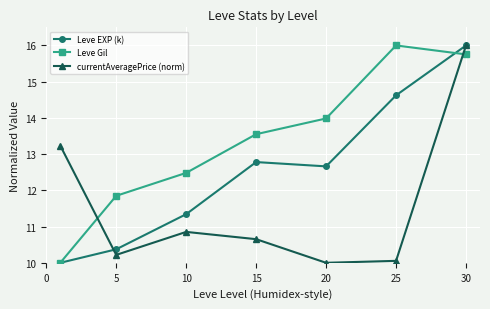

True or false: Leve Gil has more than 0 interior local peaks.

True